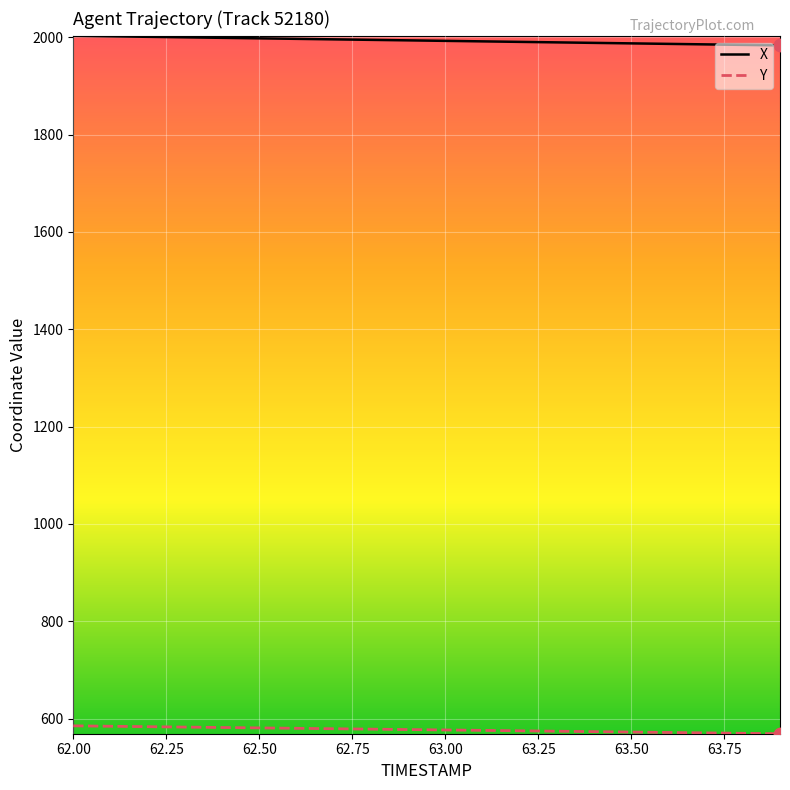

List the series in order of their peak value, highest first.

X, Y